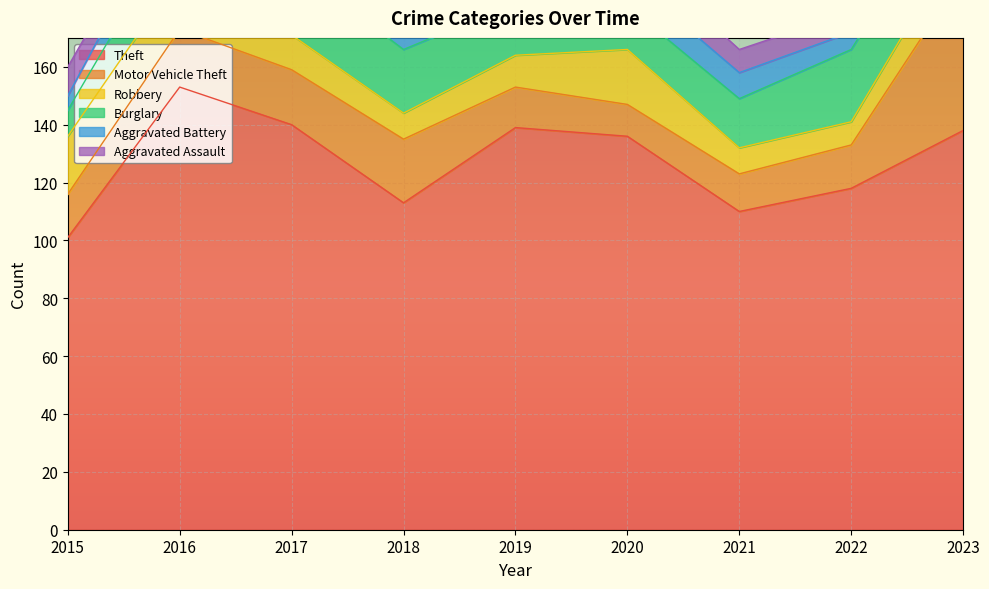

What is the sum of all Burglary values?

171